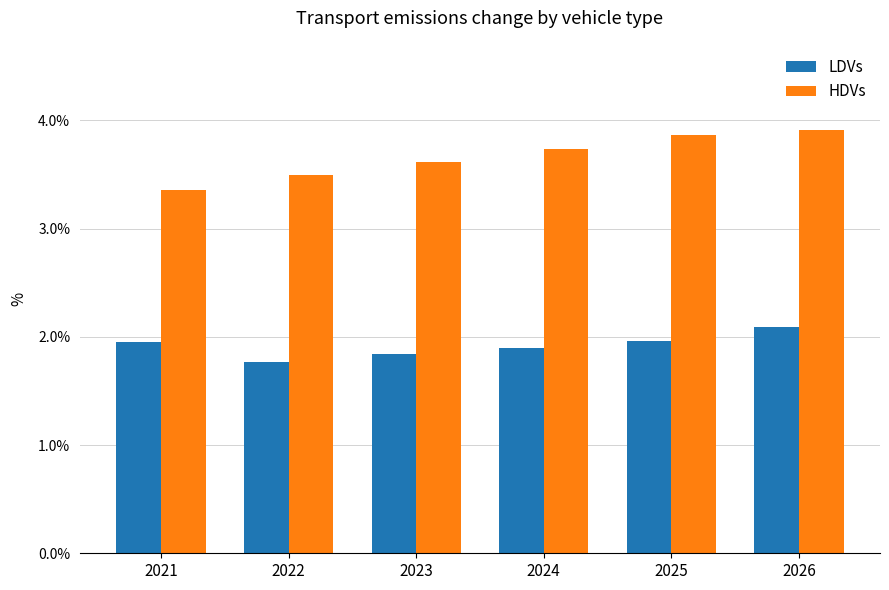

Does the chart contain any negative values?

No